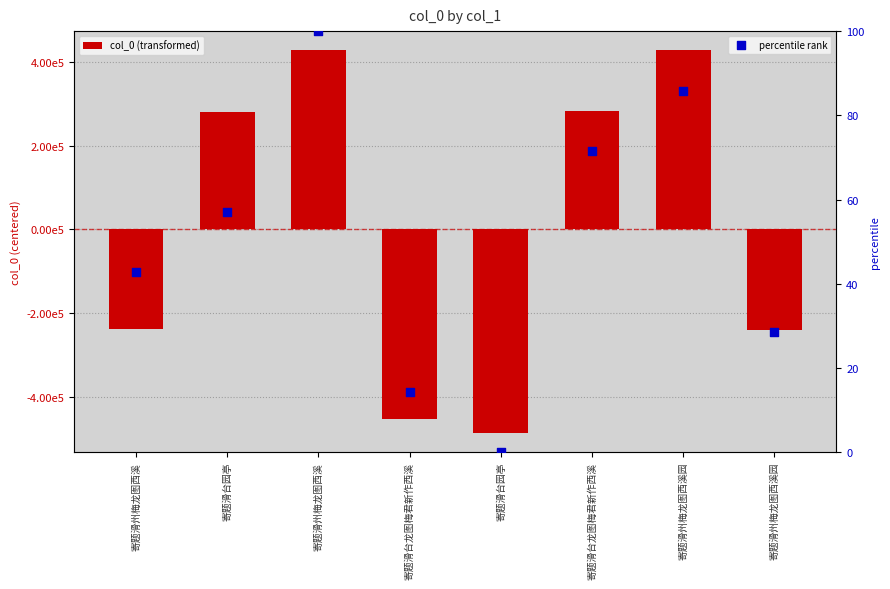

Which series has the largest total across all categories?

percentile rank